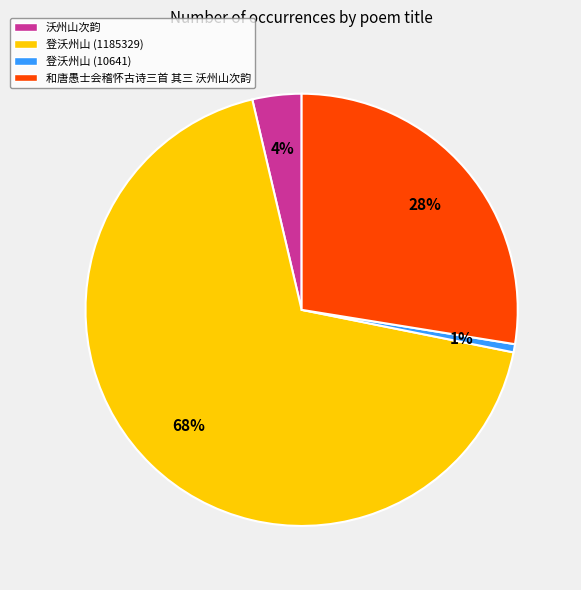

Which slice is the smallest?

登沃州山 (10641)